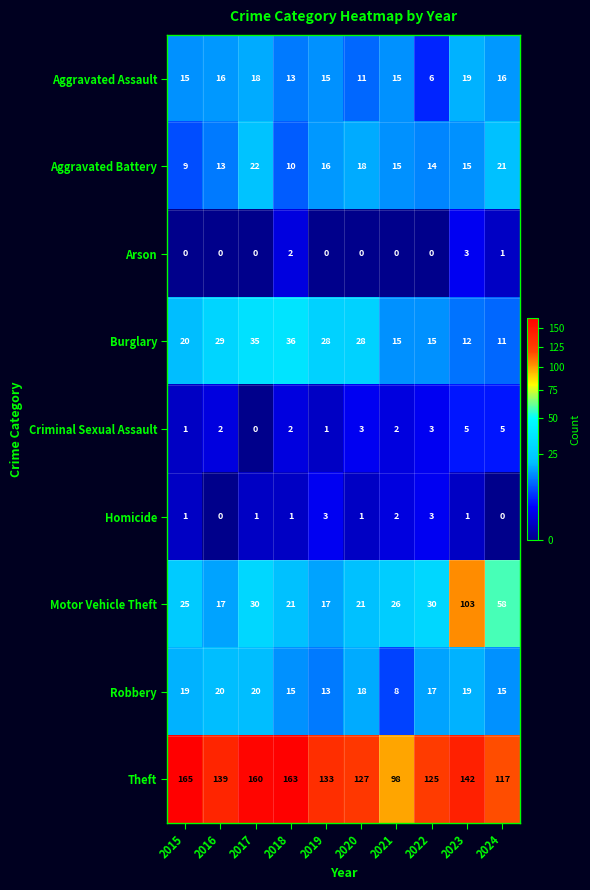

What is the sum of the Theft values at 2017 and 2024?

277